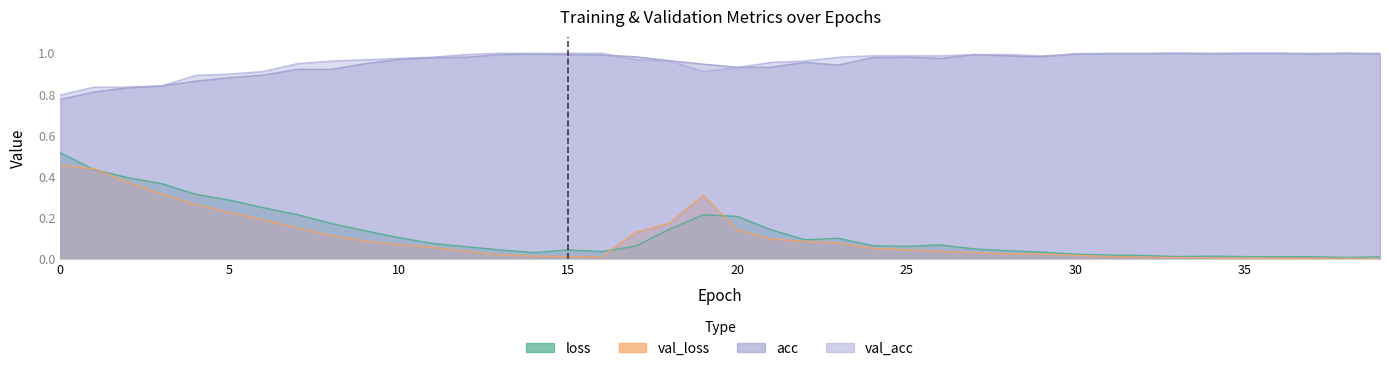

True or false: val_acc and loss intersect in this chart.

False